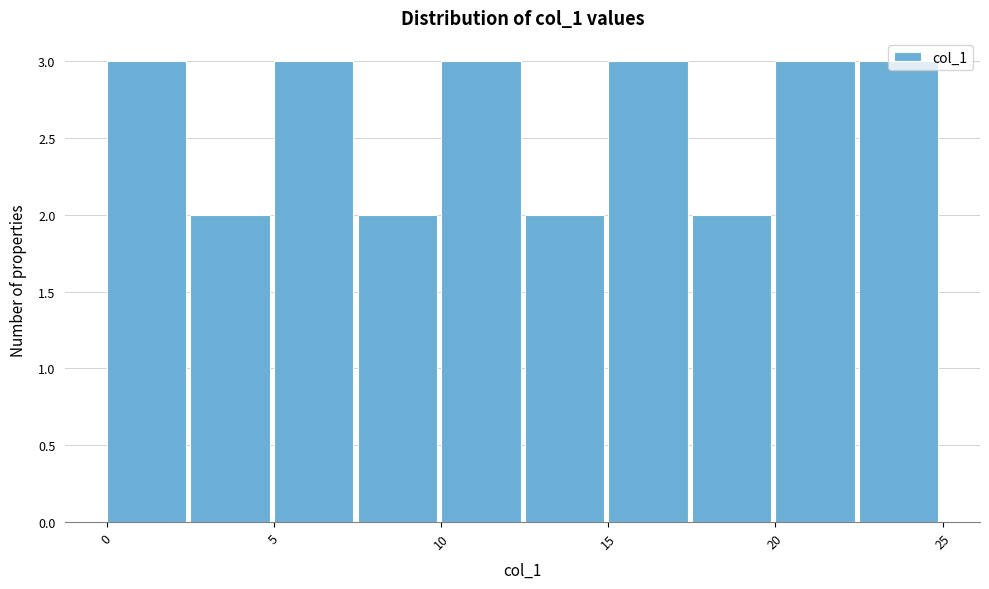

How tall is the bar that spans 0.0 to 2.5 on the x-axis? The values are not printed on the chart, so give them approximately, as read against the axis.

3